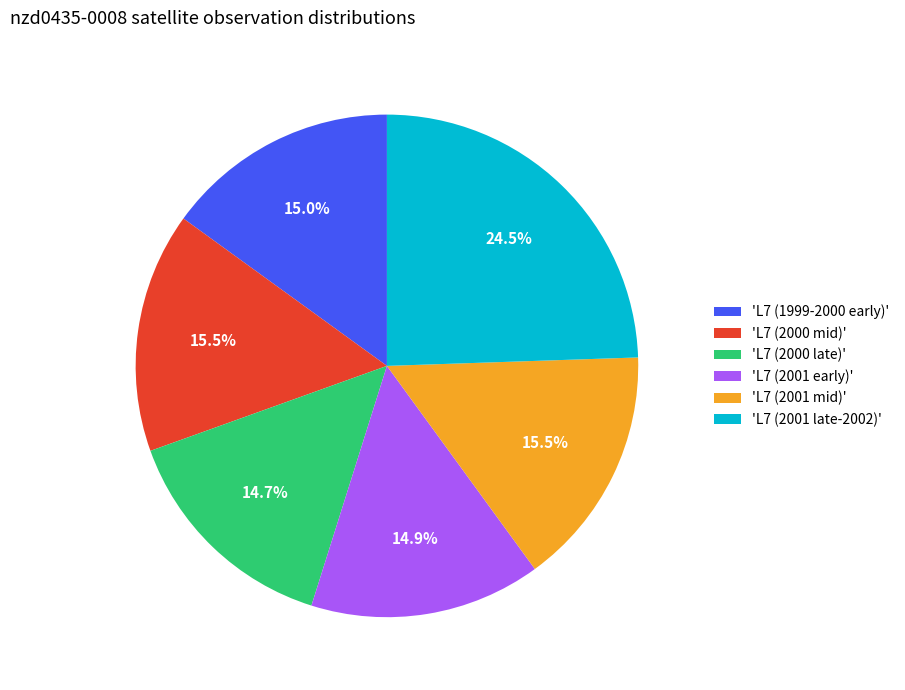

Approximately how many times larger is the value at 'L7 (1999-2000 early)' compared to 'L7 (2000 late)'?

1.0